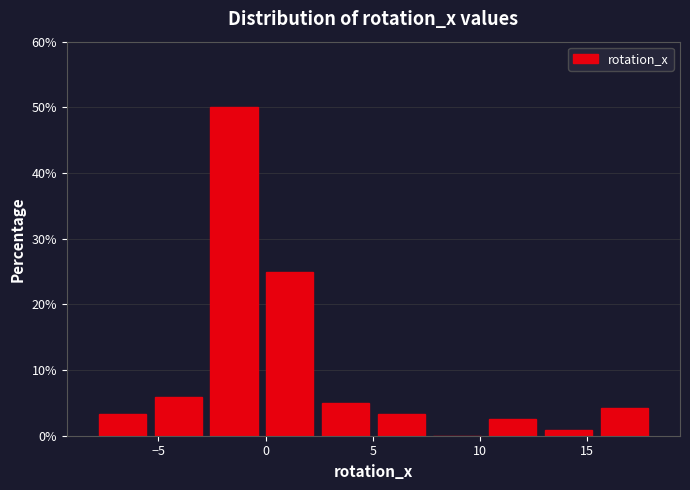

Reading left to right, list every bar in this chart as the range it spans on the x-axis followed by its height. Neither the bar edges nor the heights are printed on the chart, so give them approximately, as read against the axes.

-8.0 to -5.5: 3
-5.5 to -3.0: 6
-3.0 to 0.0: 50
0.0 to 2.5: 25
2.5 to 5.0: 5
5.0 to 7.5: 3
7.5 to 10.0: 0
10.0 to 13.0: 3
13.0 to 15.5: under 1
15.5 to 18.0: 4